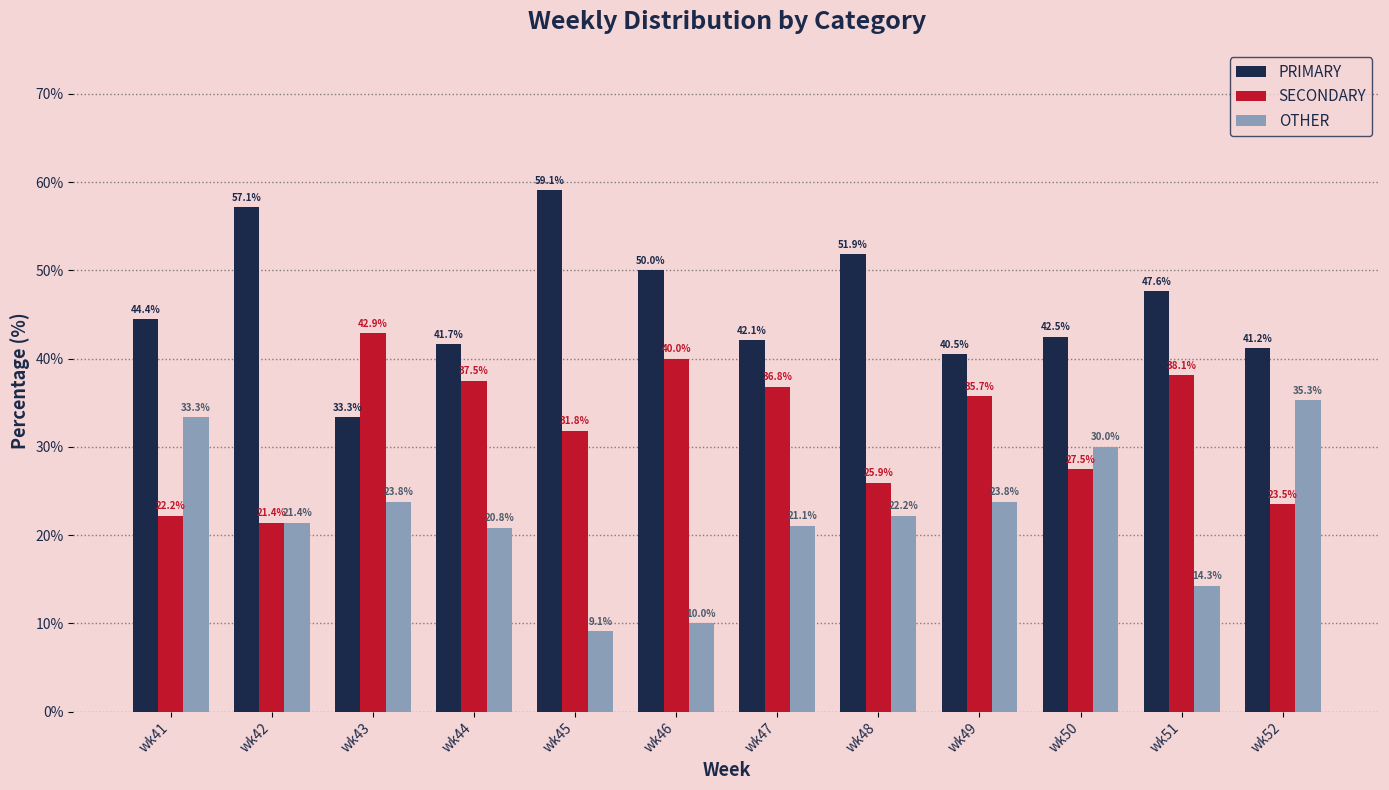

The OTHER series shows 14.3 at wk51. True or false?

True